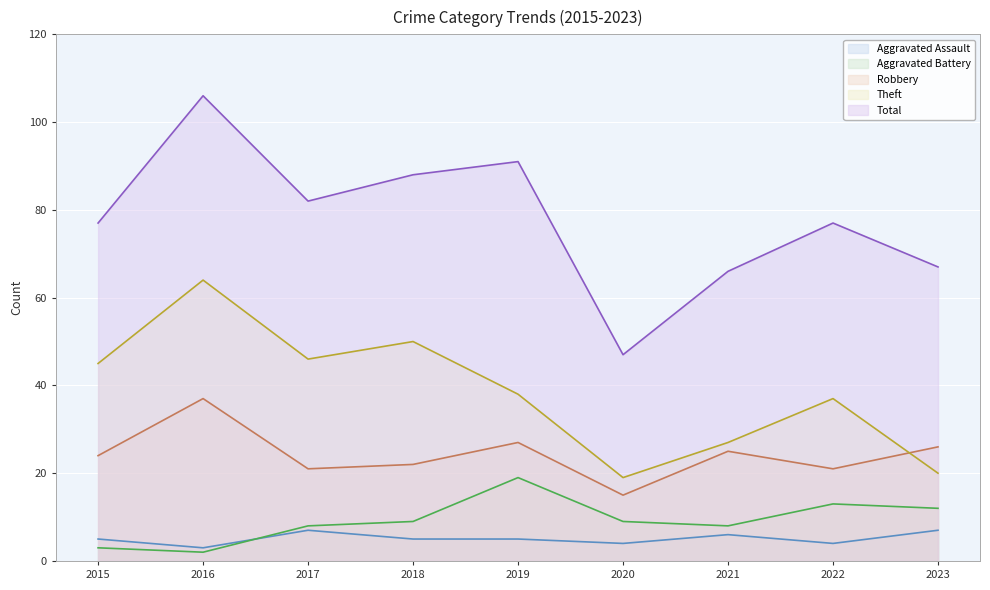

At which category does Aggravated Battery reach its first local peak?

2019